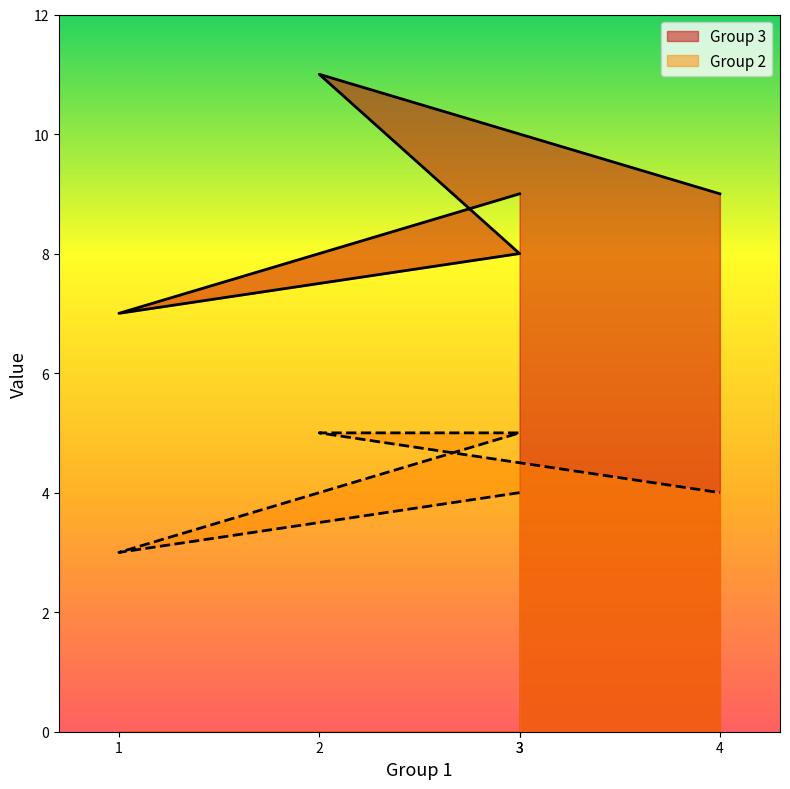

Reading left to right, what are all the values shown in this chart?

Group 3: 9	7	8	11	9
Group 2: 4	3	5	5	4